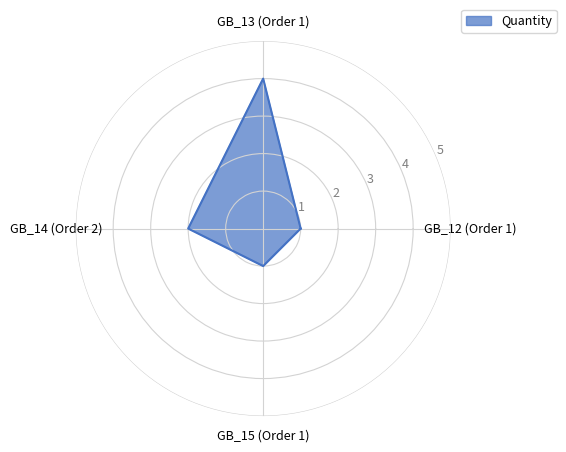

What is the value of the 3rd point from the left?

2